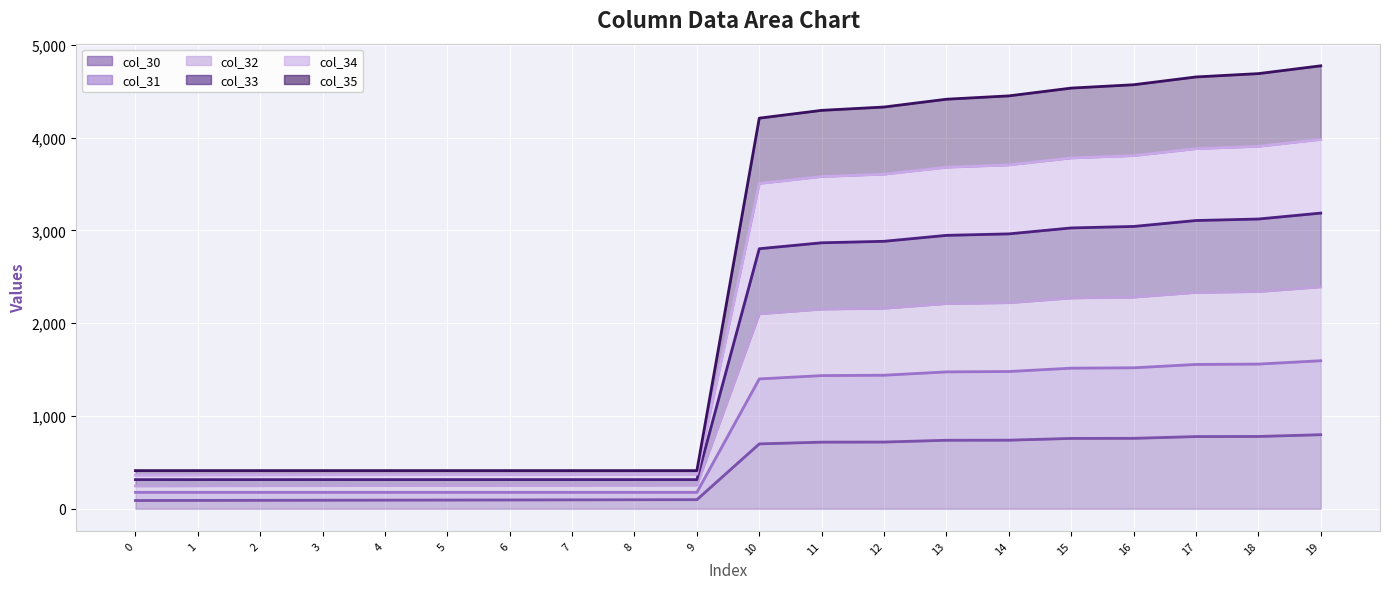

What is the average value of the col_32 line series?

1248.0